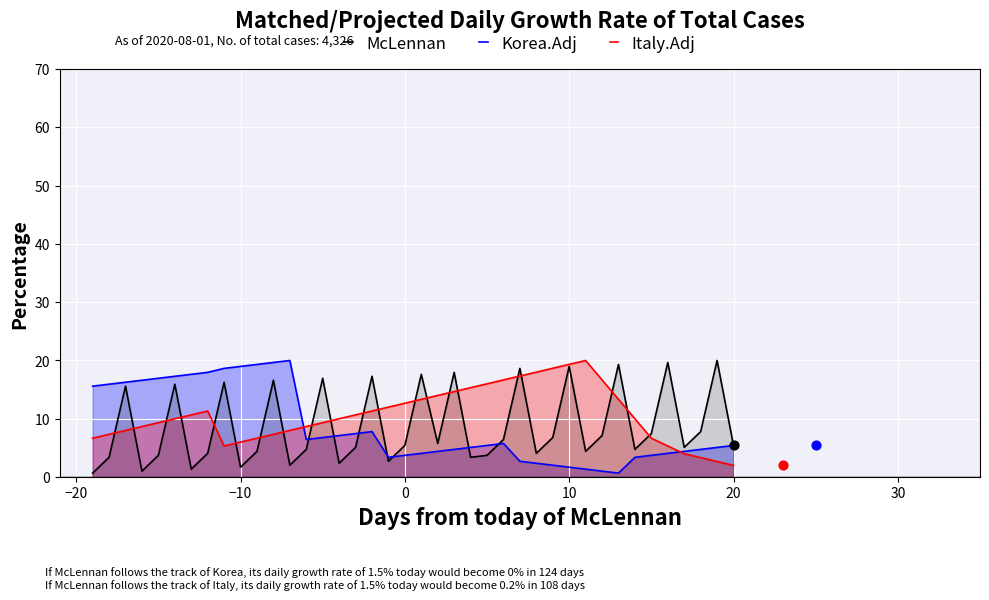

Which series reaches the maximum Y coordinate?

McLennan